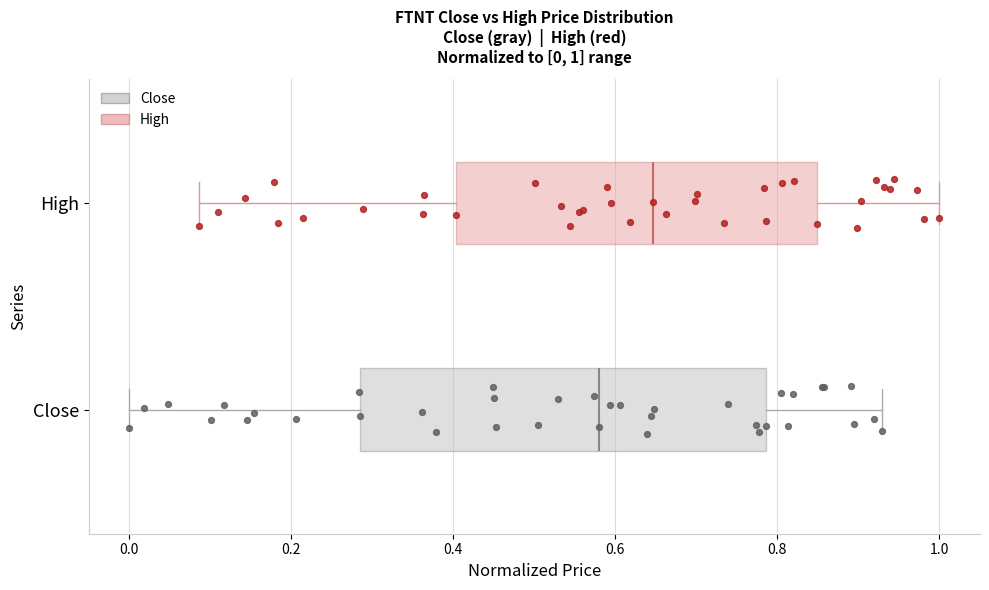

Which box has the furthest to the right median line?

High